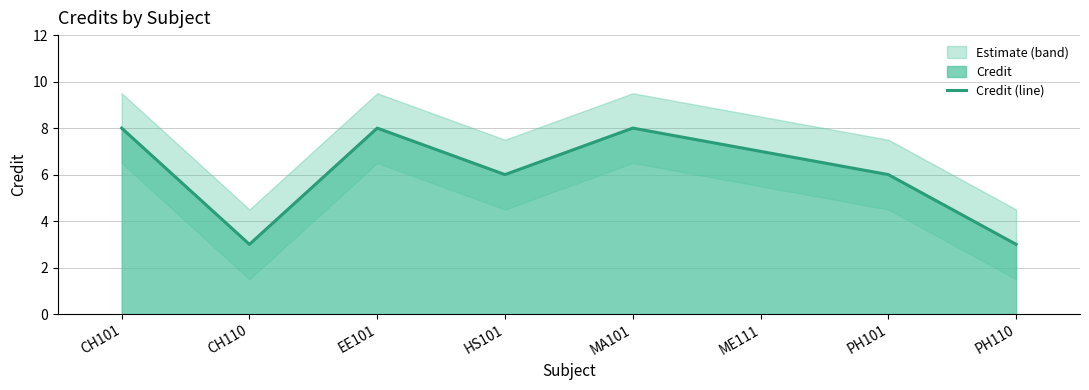

Does the chart display data point markers on the line(s)?

No